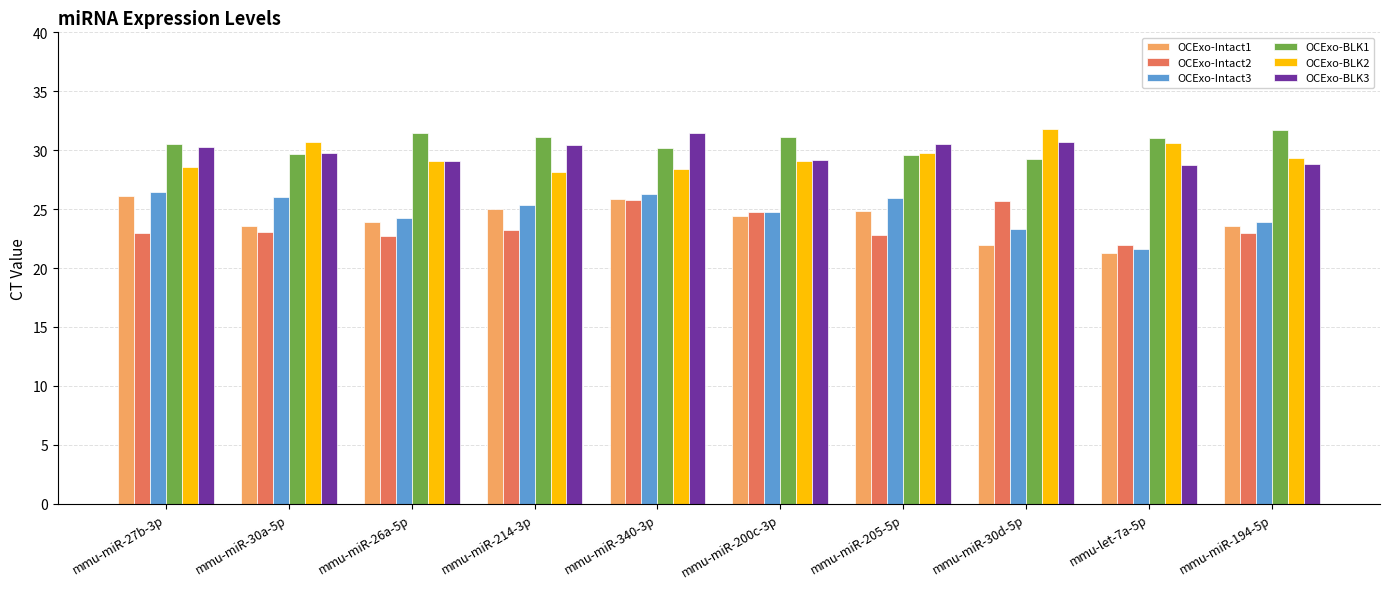

At which label does OCExo-BLK3 reach its peak?

mmu-miR-340-3p